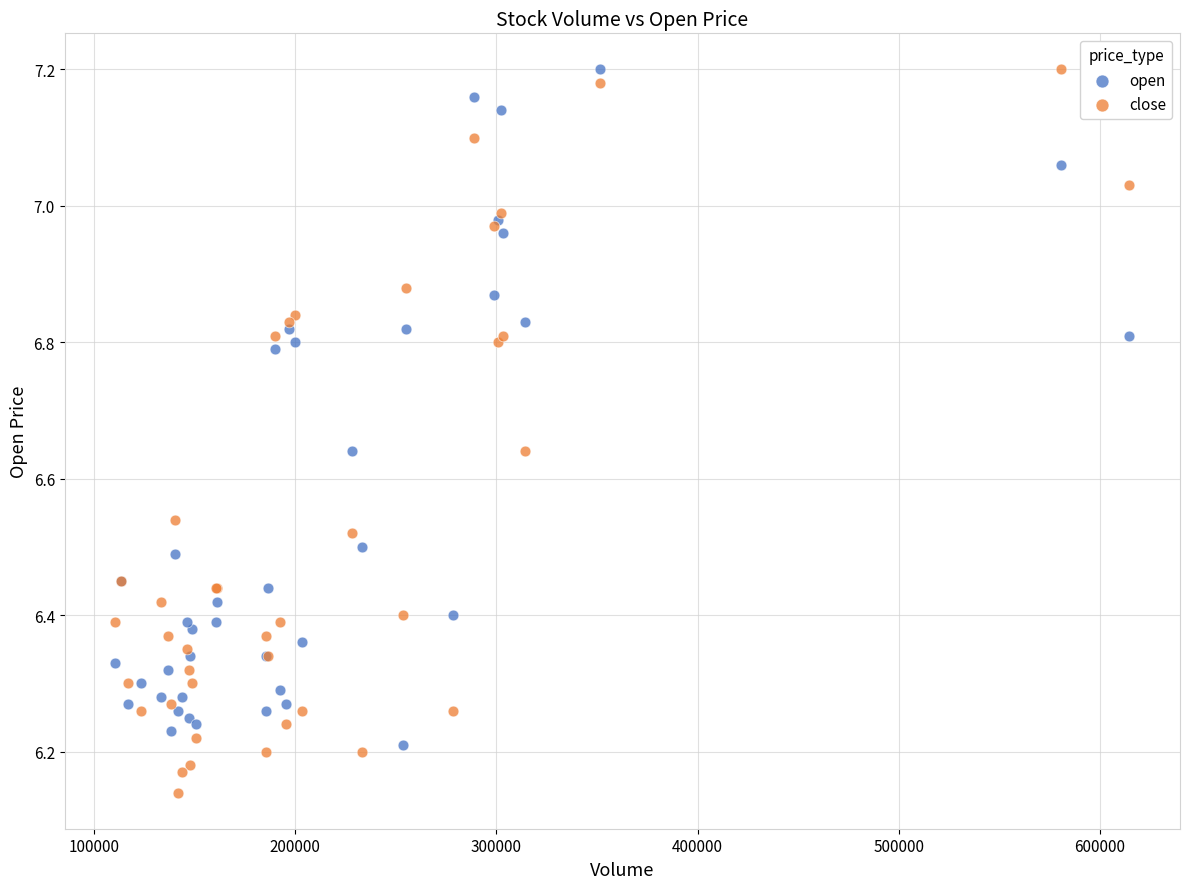

Which series contains the lowest Y value?

close